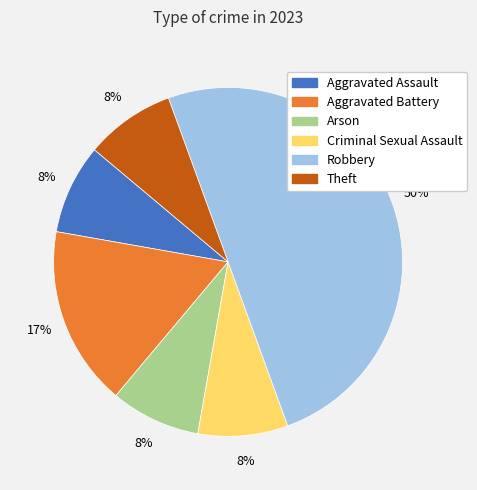

To the nearest percent, what percentage of the pie is Arson?

8%